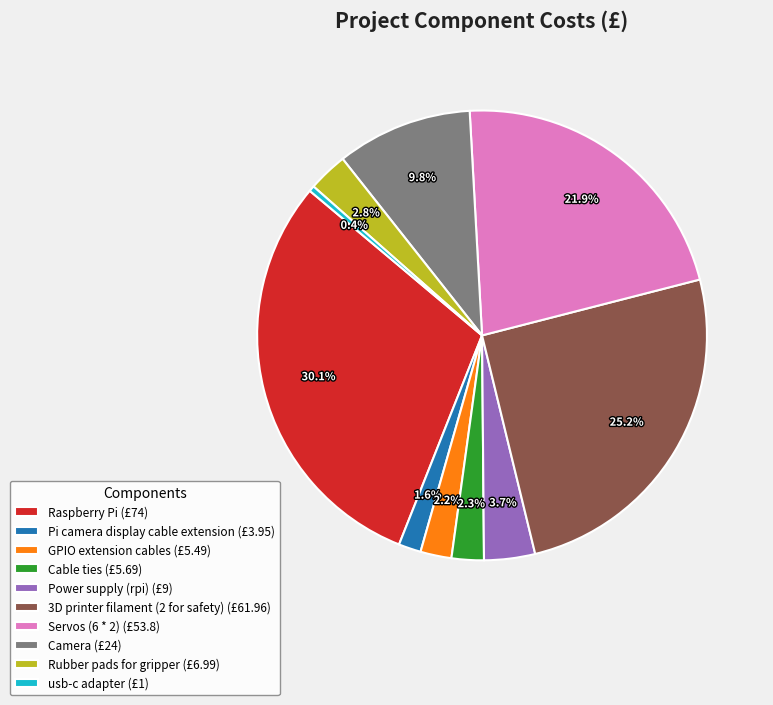

To the nearest percent, what percentage of the pie is Pi camera display cable extension?

2%